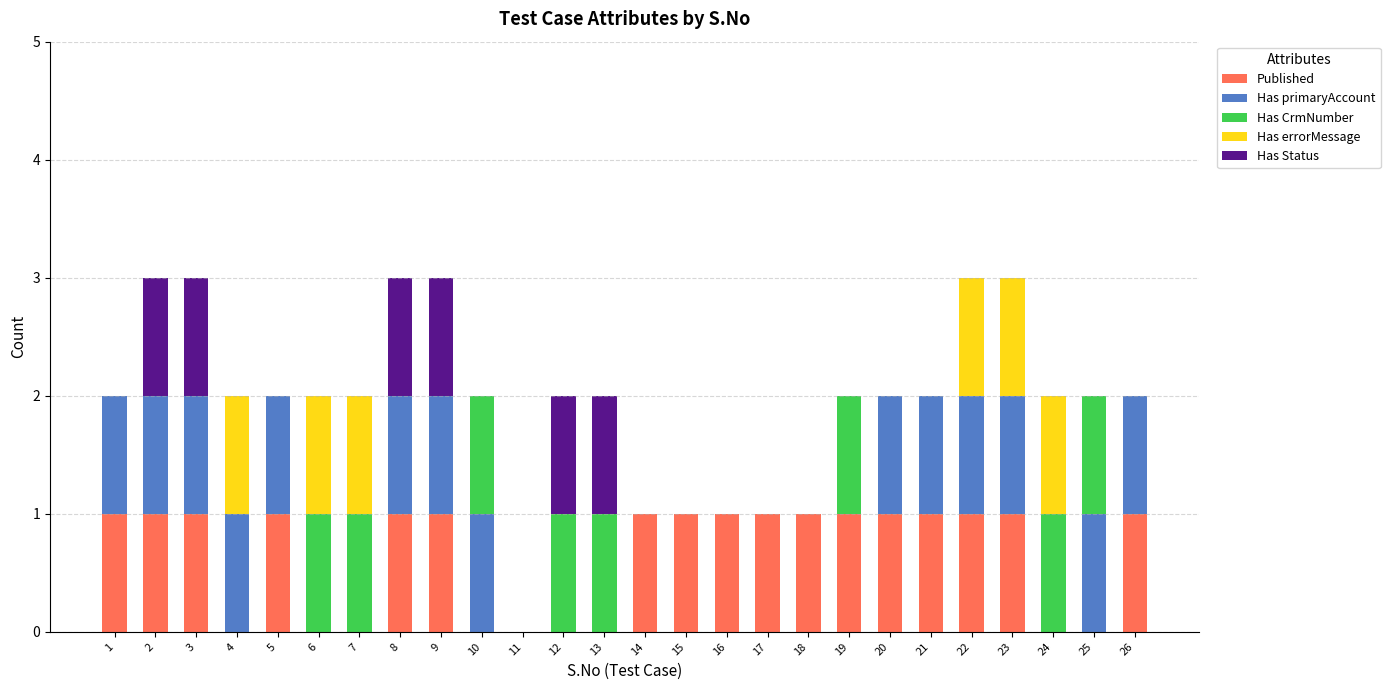

What is the total value across all series at 18?

1